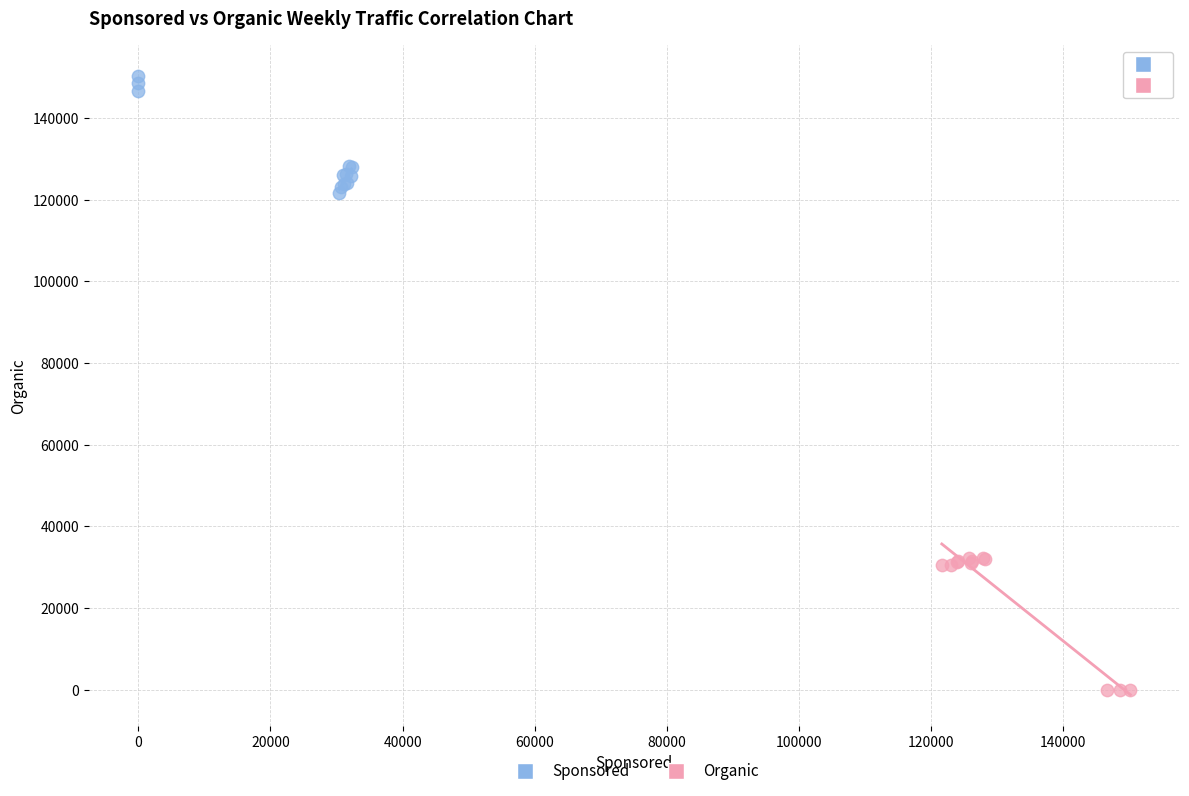

Which series contains the highest Y value?

Sponsored